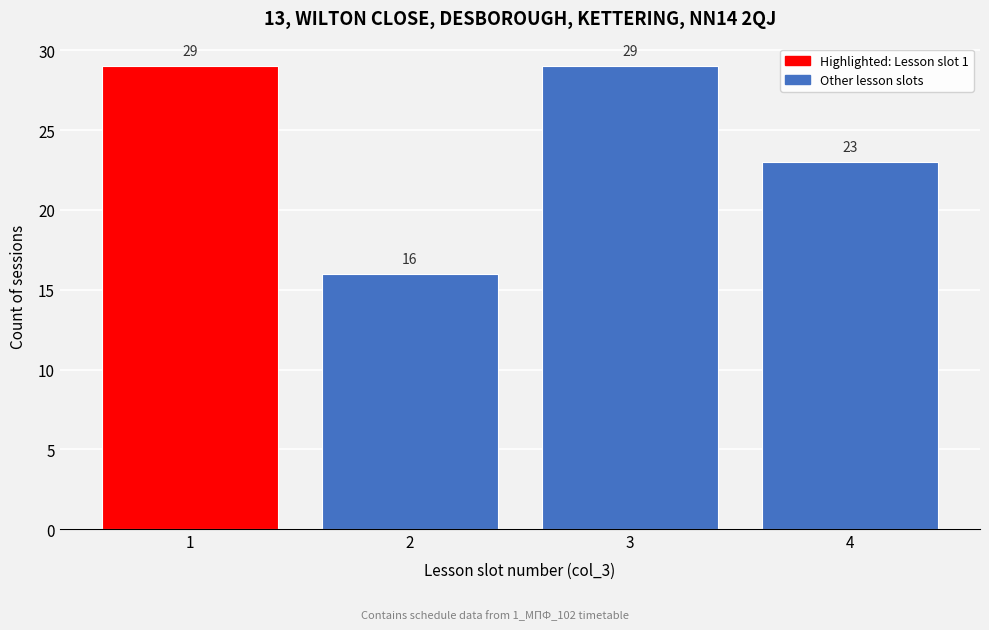

Reading left to right, transcribe all the data shown in this chart.

1=29	2=16	3=29	4=23